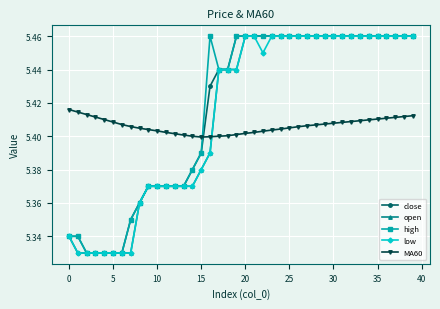

After their last crossing, which series has the higher values: MA60 or high?

high